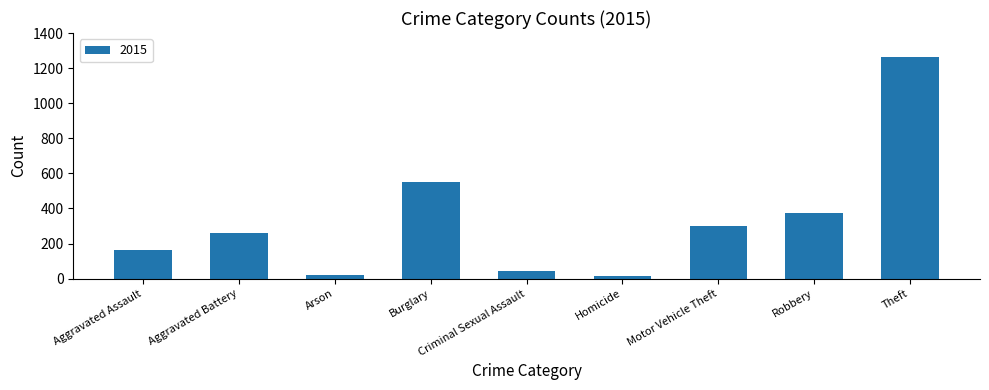

Where is the data nearest to the value 638?

Burglary